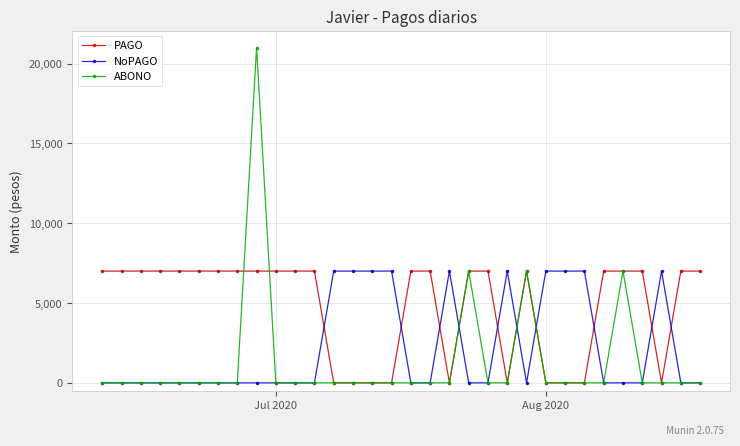

How many data points does each series have?

32